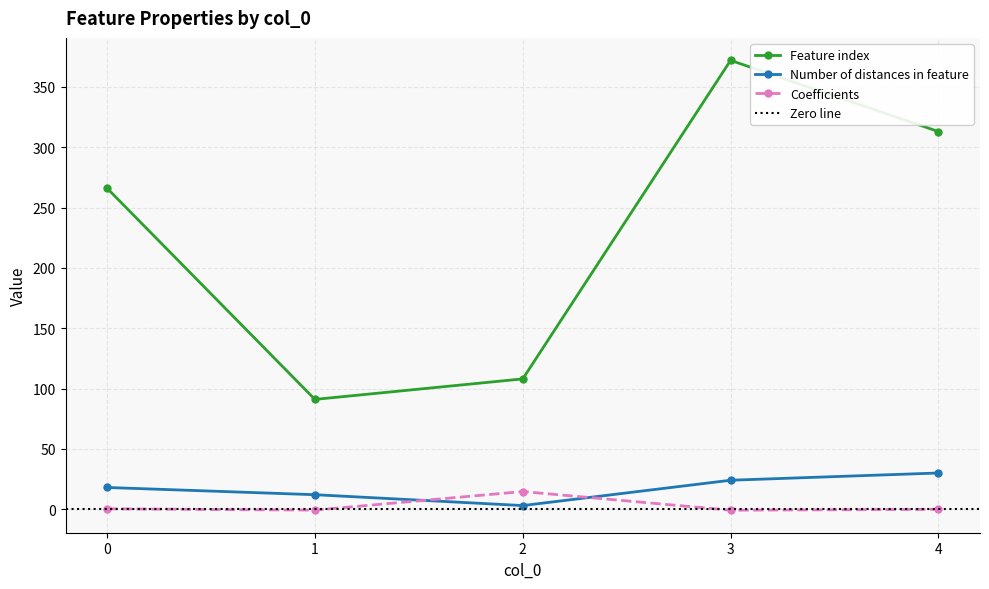

Between 1 and 3, which series saw the biggest shift?

Feature index